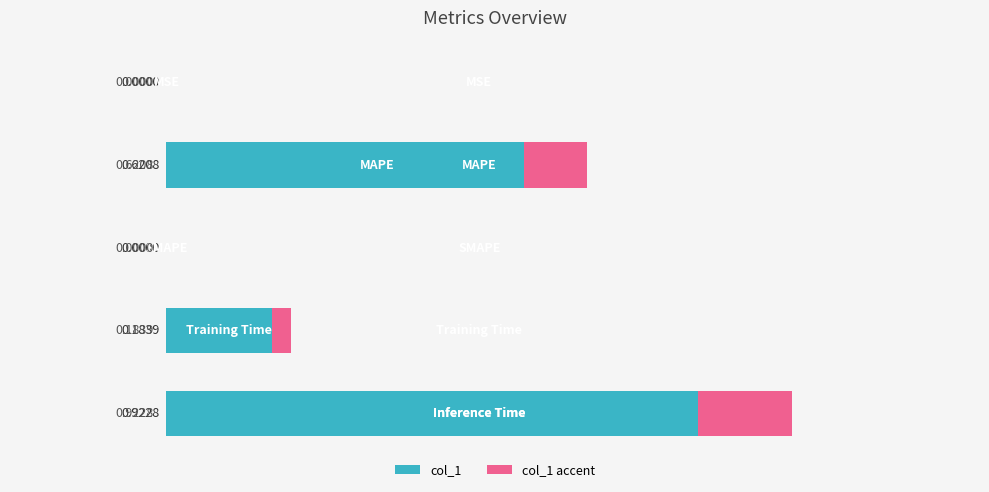

How many data points does each series have?

5